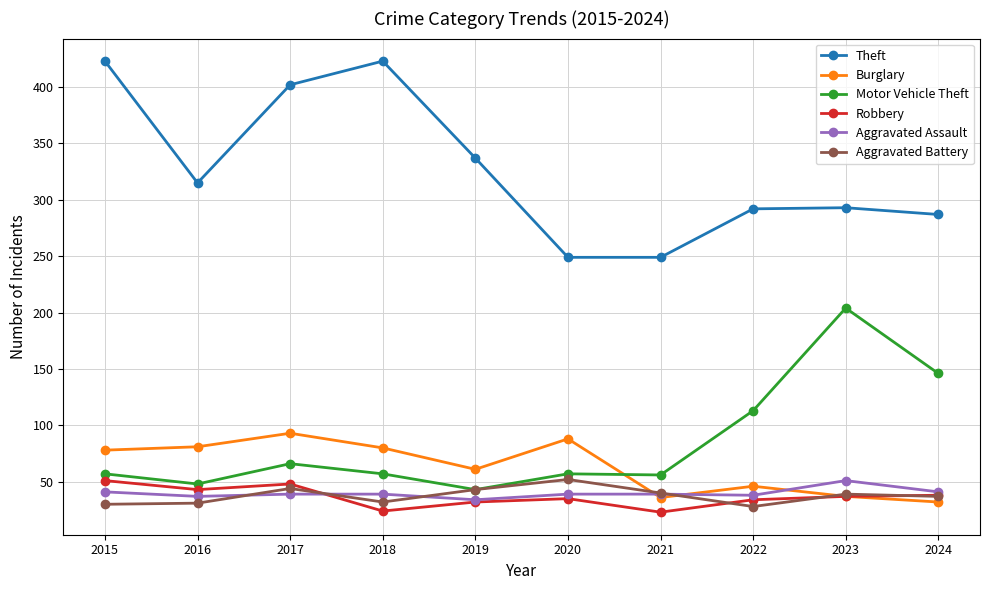

Is it true that Robbery equals 24 at 2018?

True